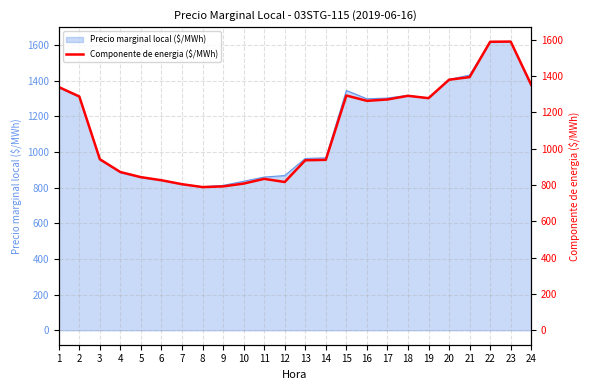

True or false: the data shows 757.7 at 19.

False